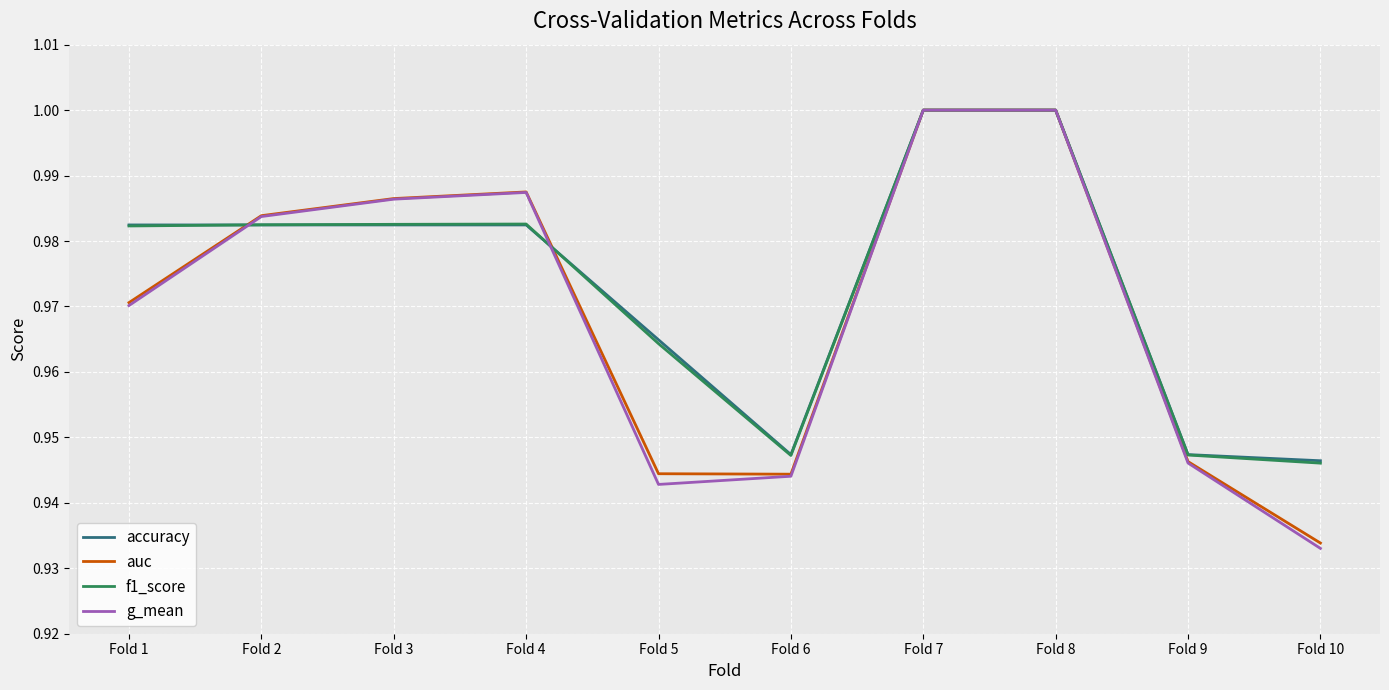

Does the chart have visible grid lines?

Yes